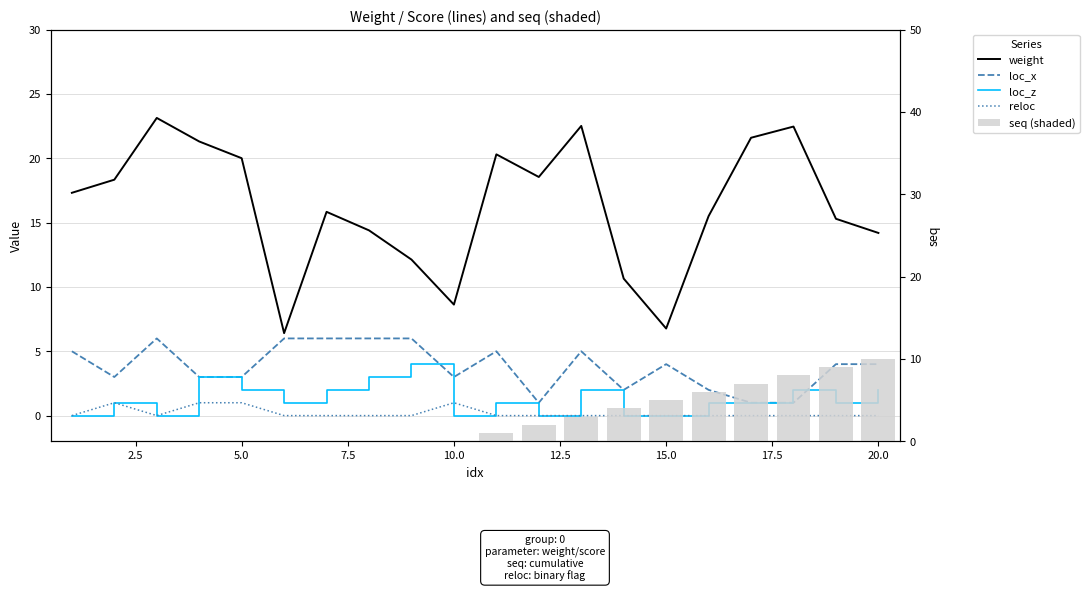

At how many categories does at least one series exceed 1?

20